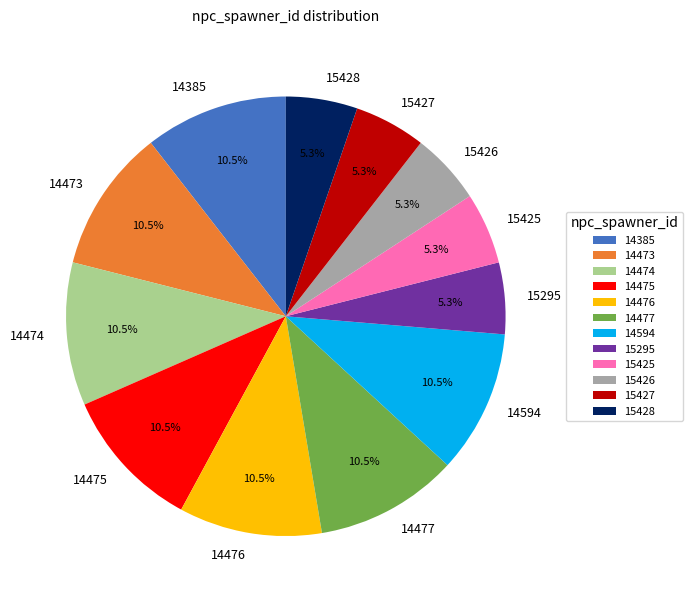

How much of the chart is everything except 15426?

94.7%